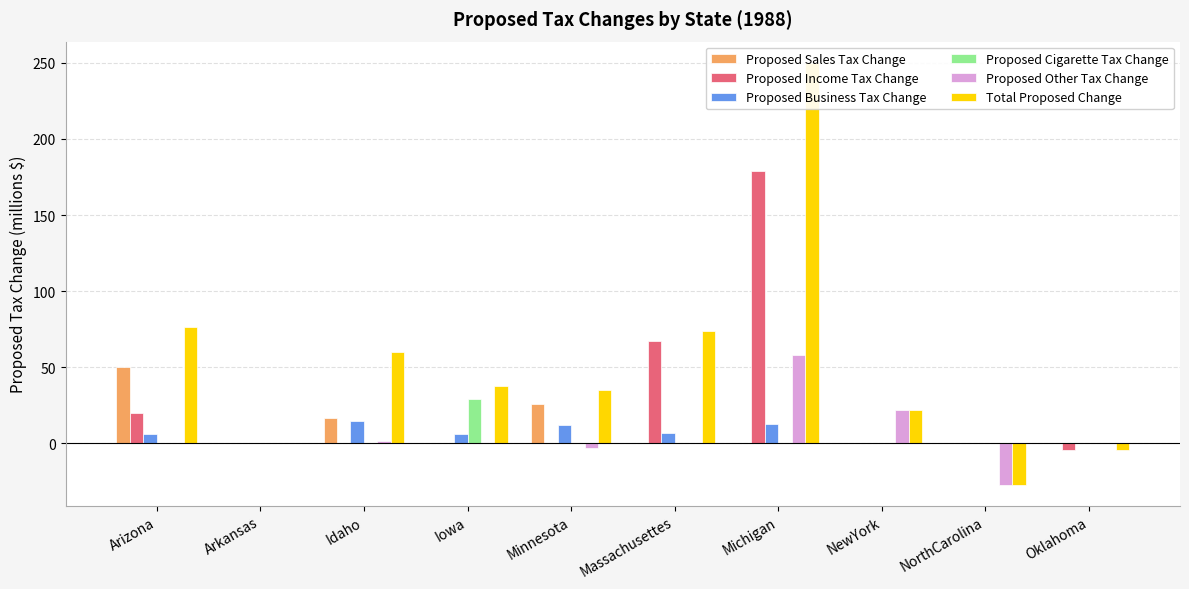

Is it true that Total Proposed Change equals 180.7 at Arkansas?

False